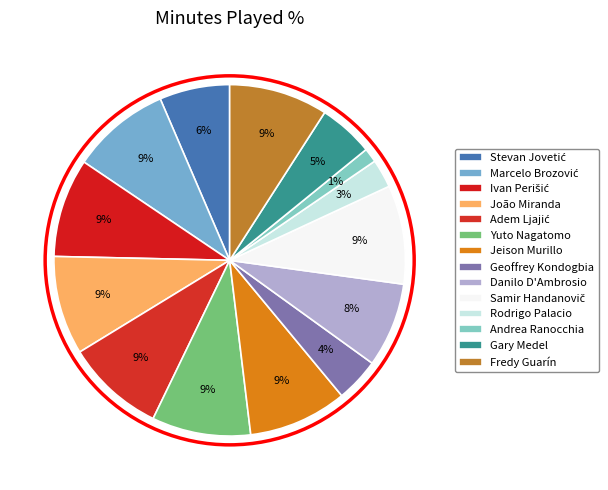

How many segments does this pie chart have?

14